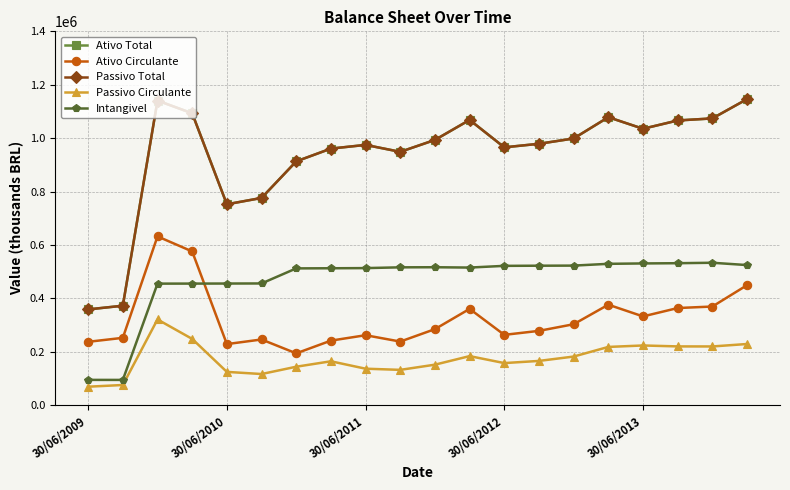

In Ativo Circulante, how many points are lower than both neighbors (excluding endpoints)?

5